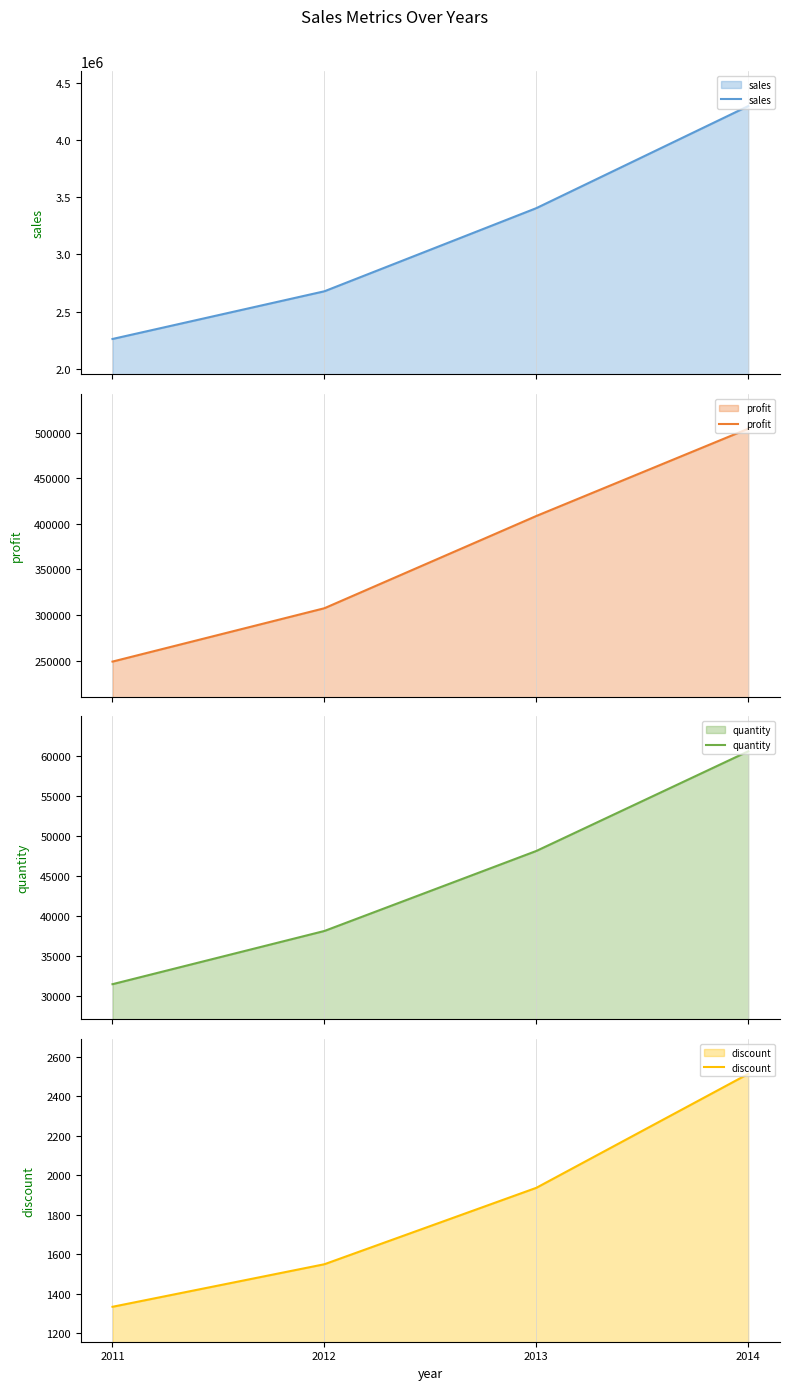

How many data points does each series have?

4